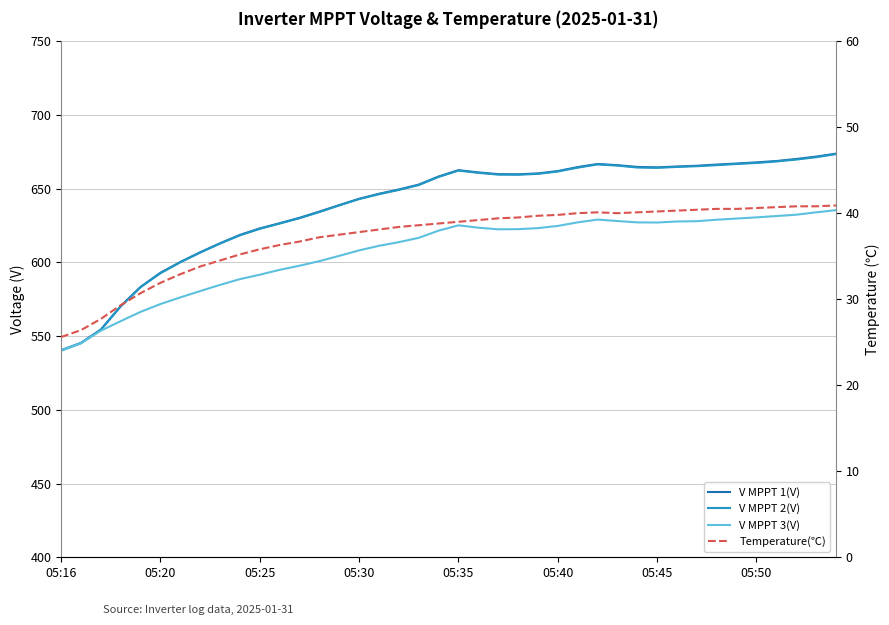

True or false: V MPPT 1(V) and V MPPT 2(V) intersect in this chart.

False